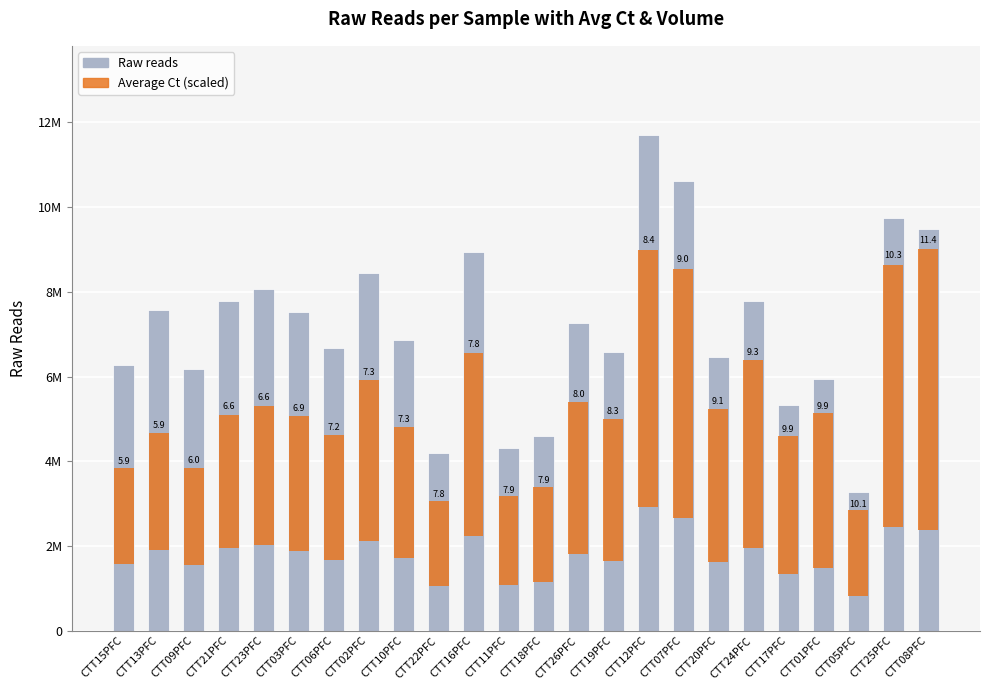

List the series in order of their peak value, highest first.

Raw reads, Average Ct (scaled)